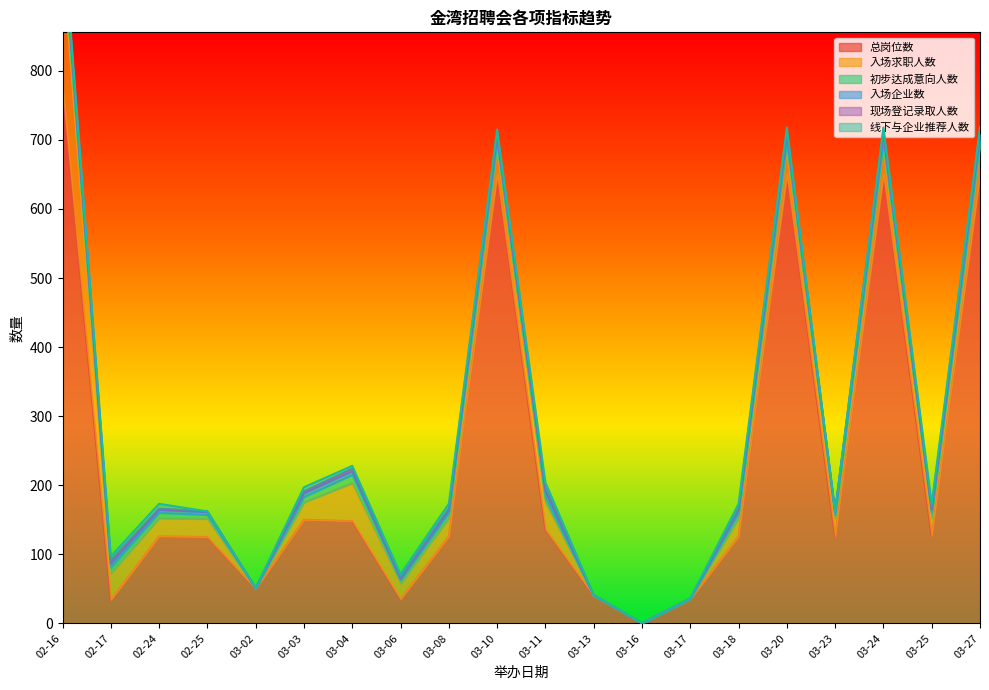

How many times do 入场企业数 and 入场求职人数 cross each other?

4